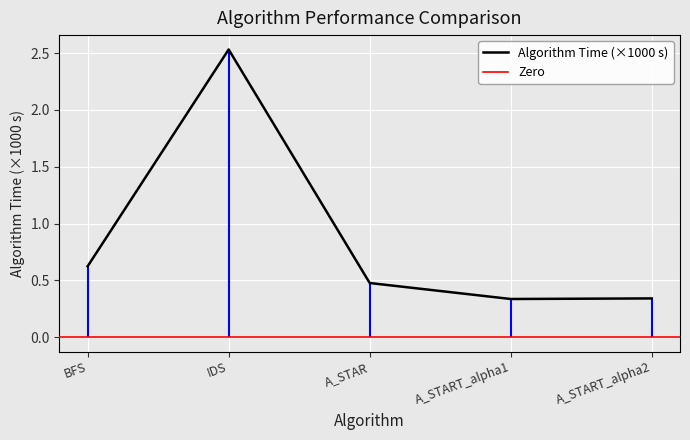

Where is the first local minimum?

A_START_alpha1